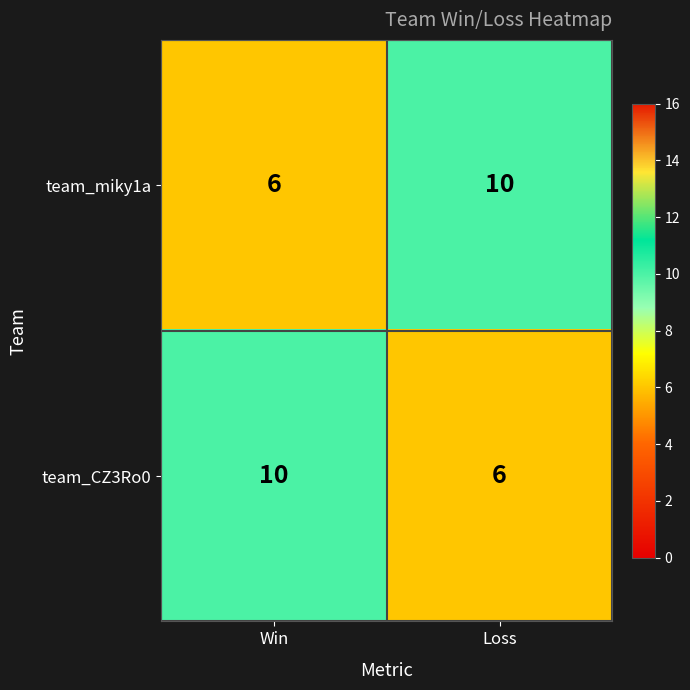

Reading left to right, what are all the values shown in this chart?

team_miky1a: 6	10
team_CZ3Ro0: 10	6